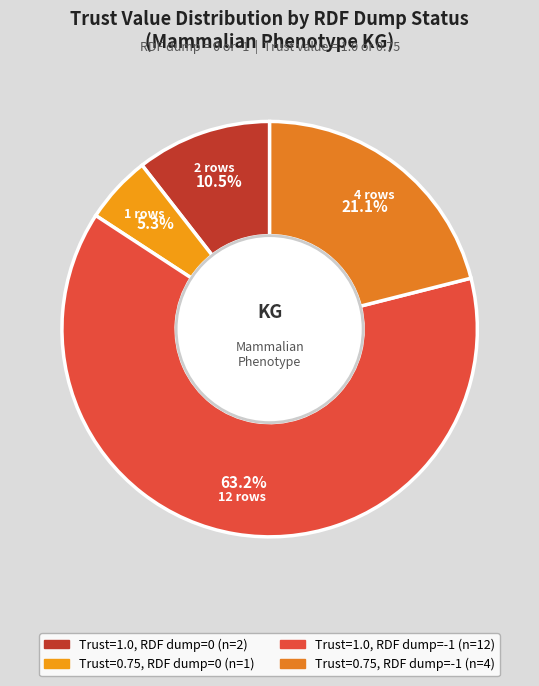

Count the number of slices in the pie.

4